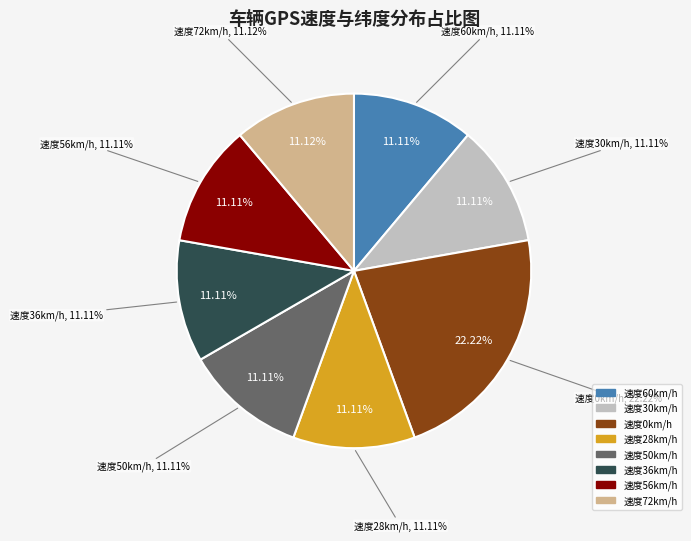

Is 60 the majority of the pie?

No